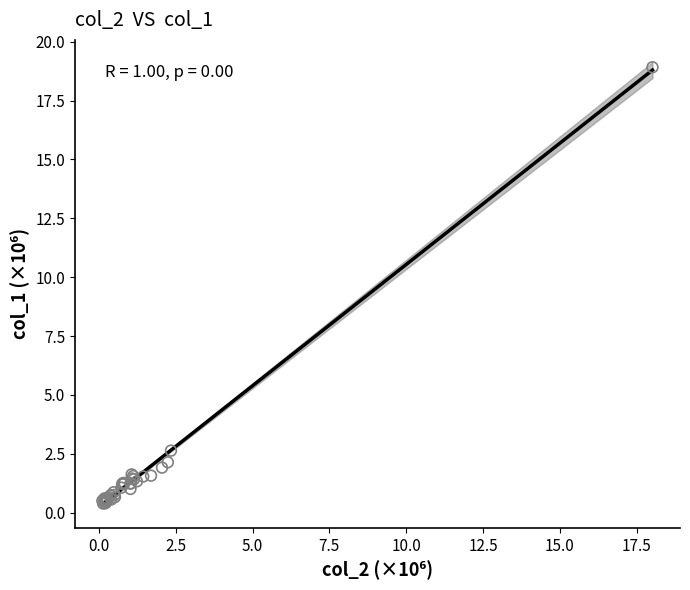

What Y value in the scatter plot is closest to 9?

2.6